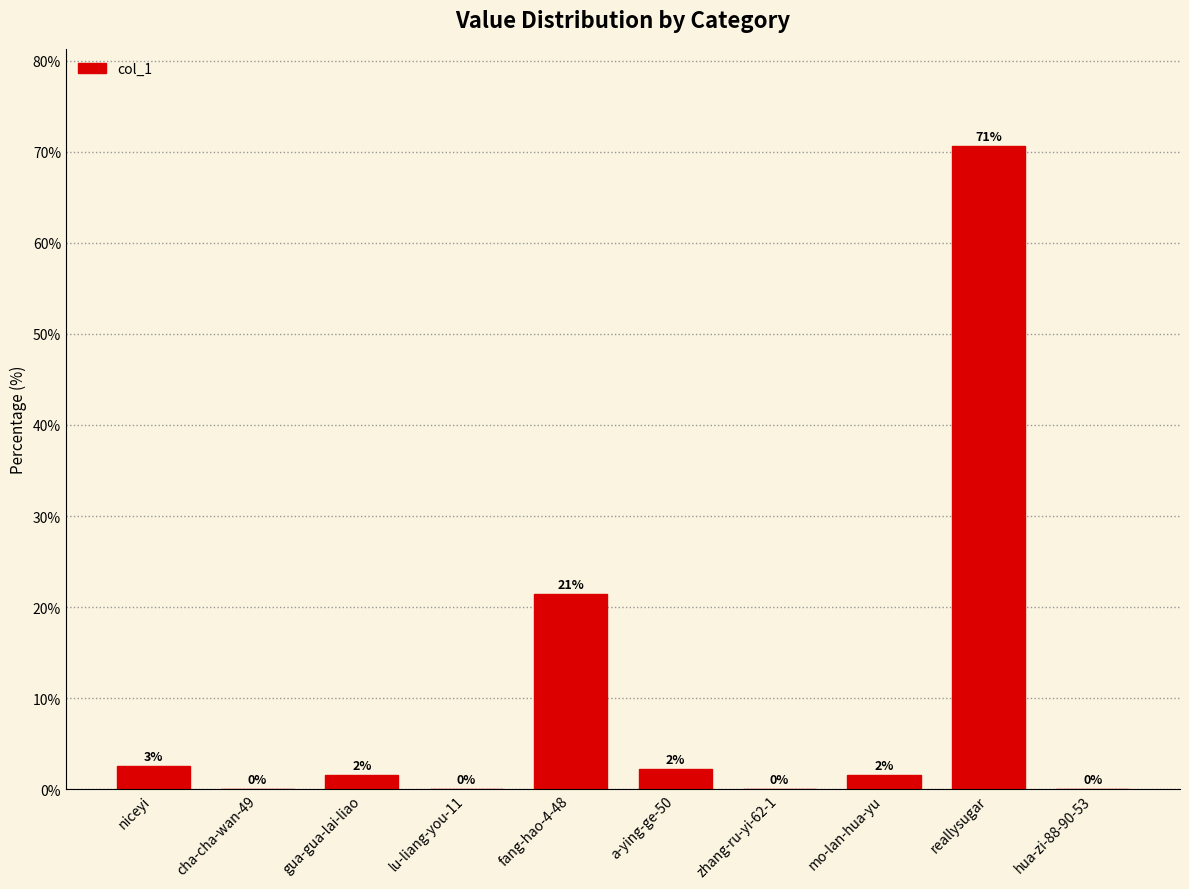

Where does the data first go above 1?

niceyi